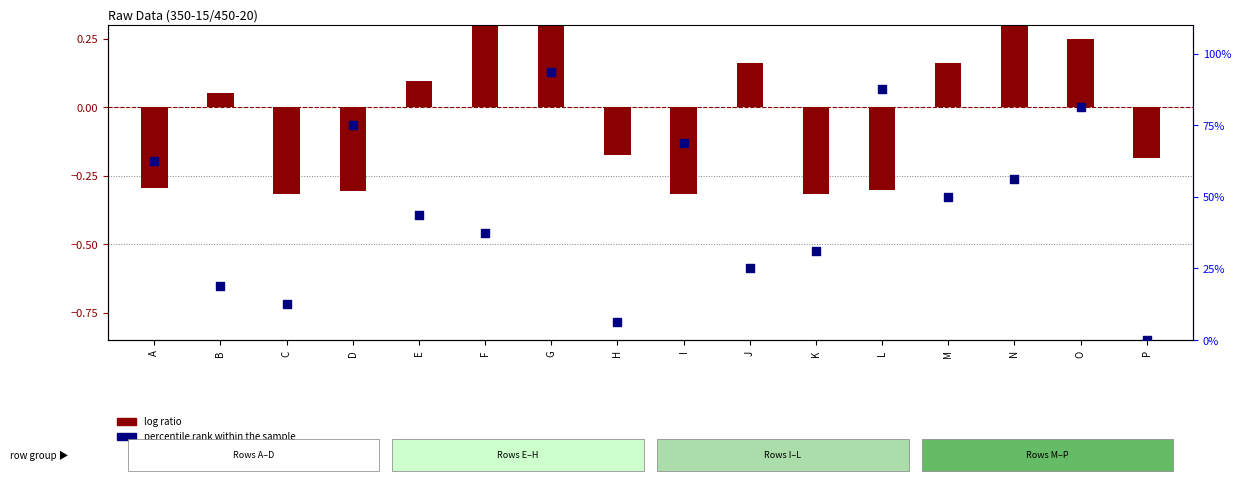

Which series reaches the minimum Y coordinate?

log ratio